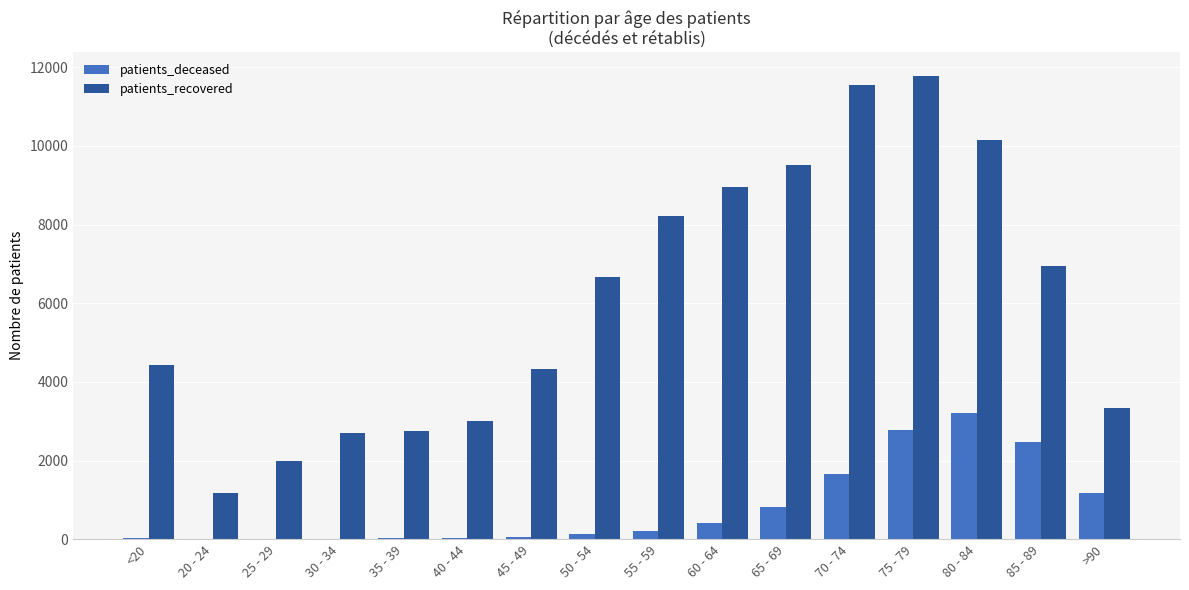

The value of patients_recovered at 65 - 69 is 9528. True or false?

True